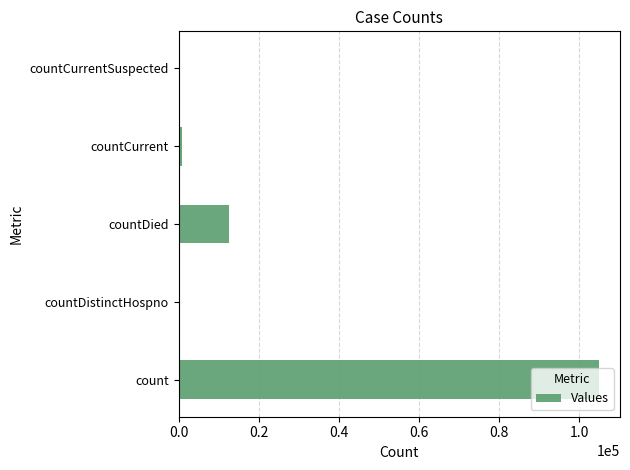

Which has a higher value, countDied or countDistinctHospno?

countDied